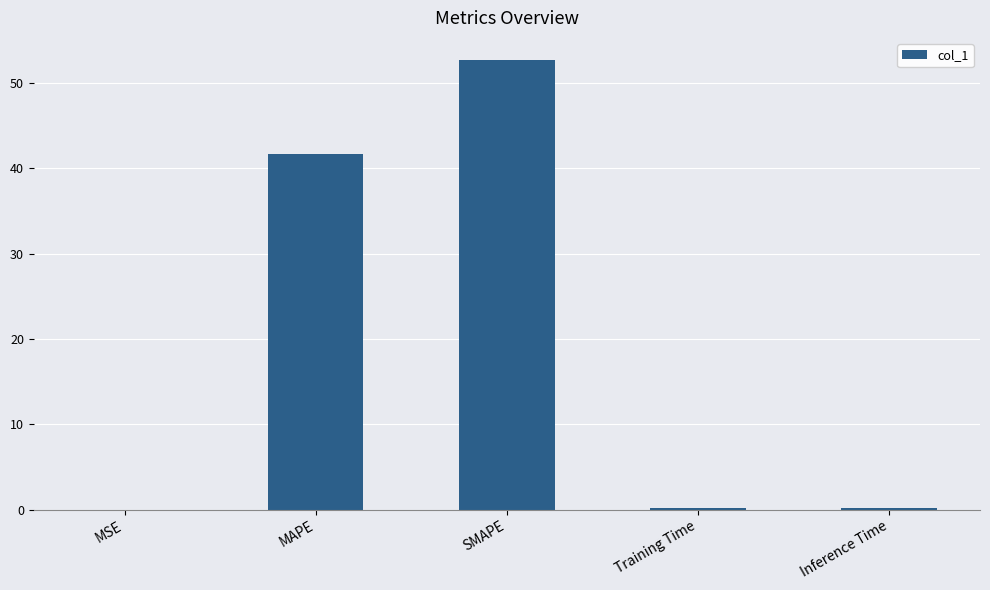

Where is the data nearest to the value 26?

MAPE